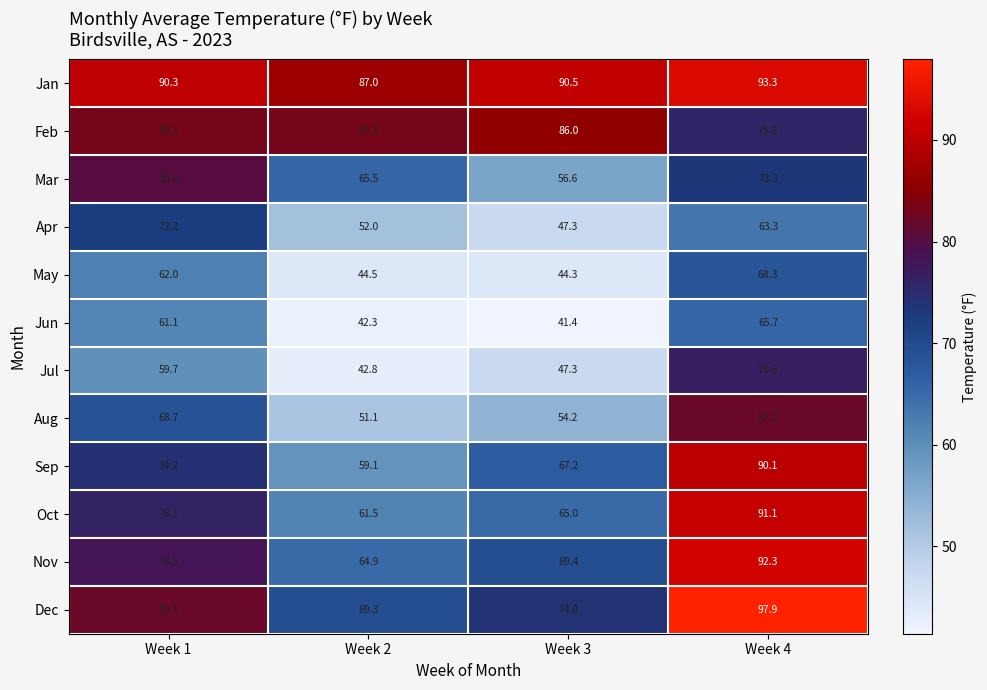

Between Week 2 and Week 3, which series saw the biggest shift?

Mar